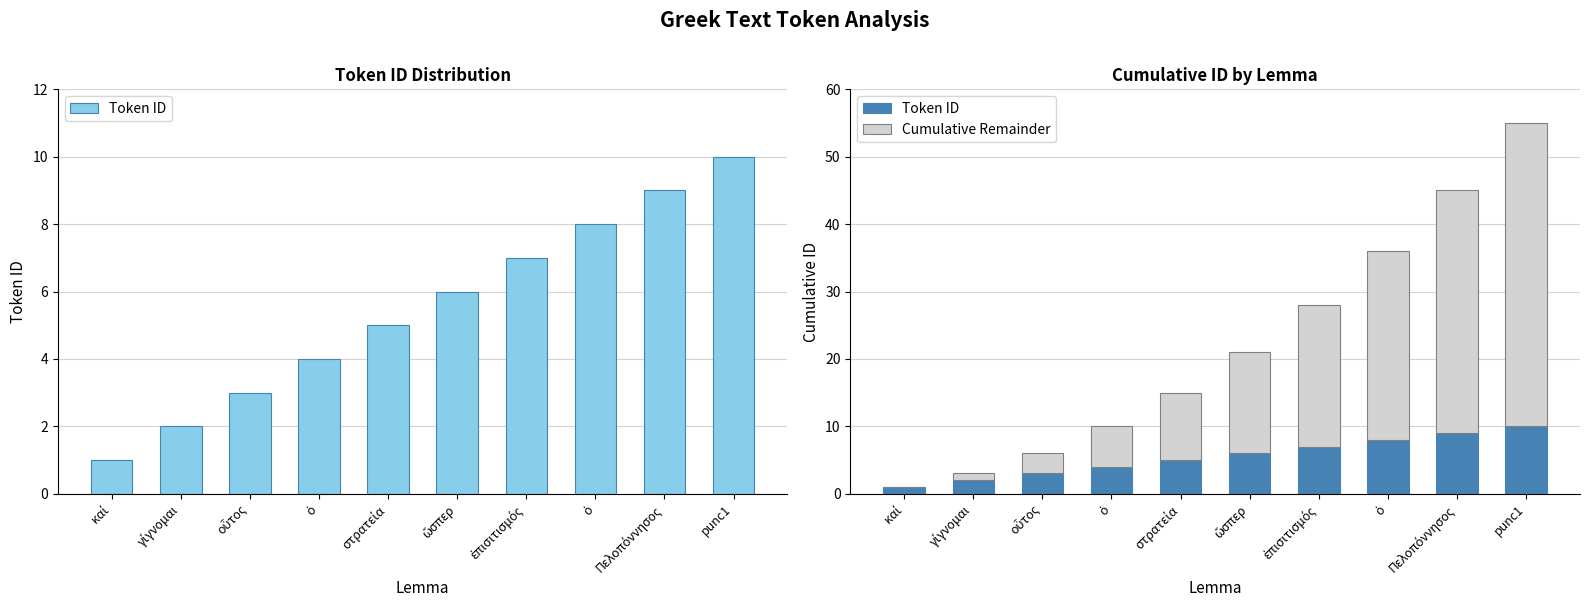

What is the difference between the Token ID values at ἐπισιτισμός and στρατεία?

2